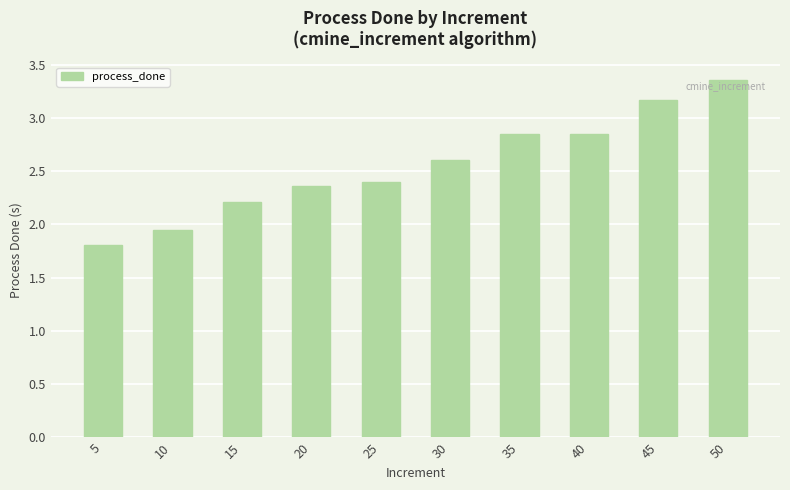

The value at 15 is 2.2. True or false?

True